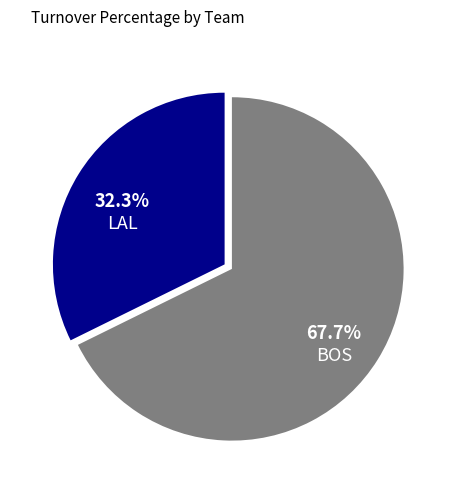

What percentage is the BOS slice, to the nearest percent?

68%